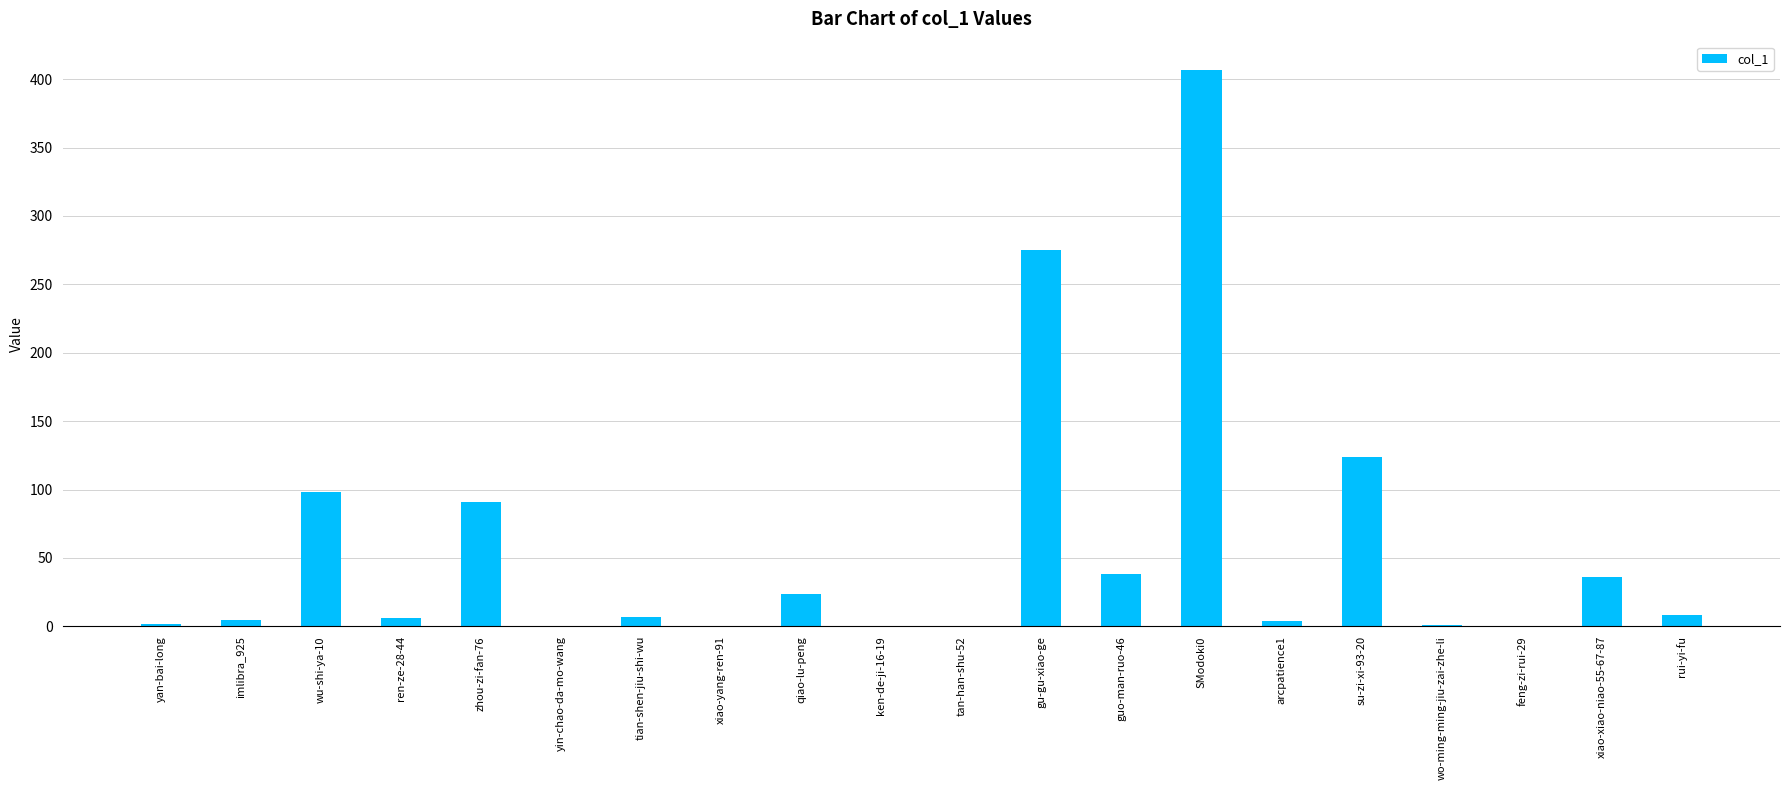

How many data points does each series have?

20